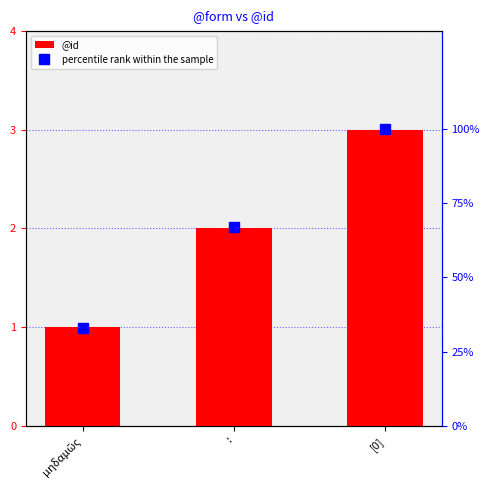

List the series in order of their peak value, highest first.

percentile rank within the sample, @id